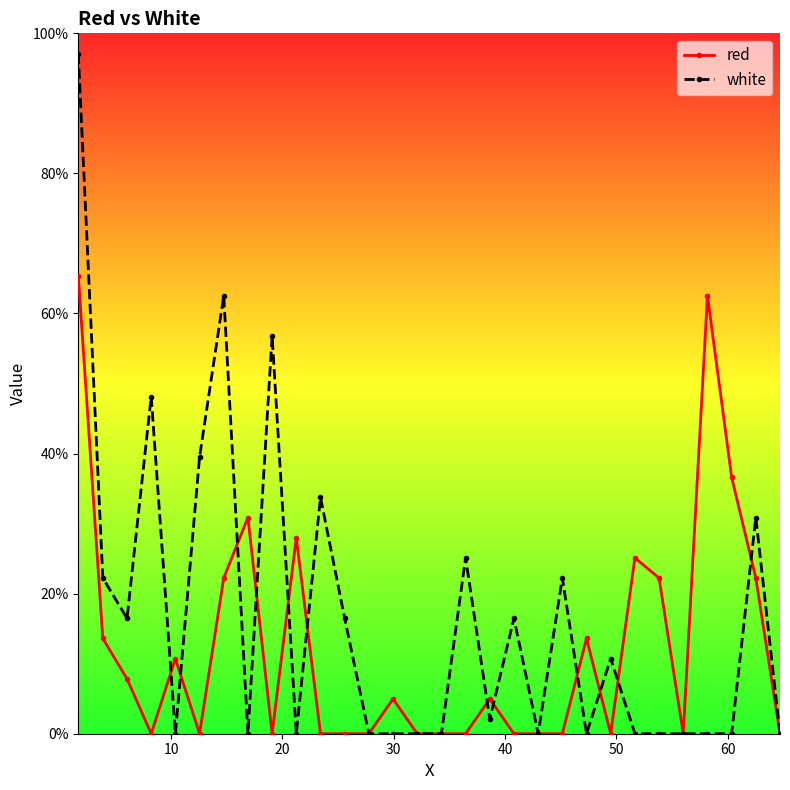

Rank the series by their maximum value, from lowest to highest.

red, white